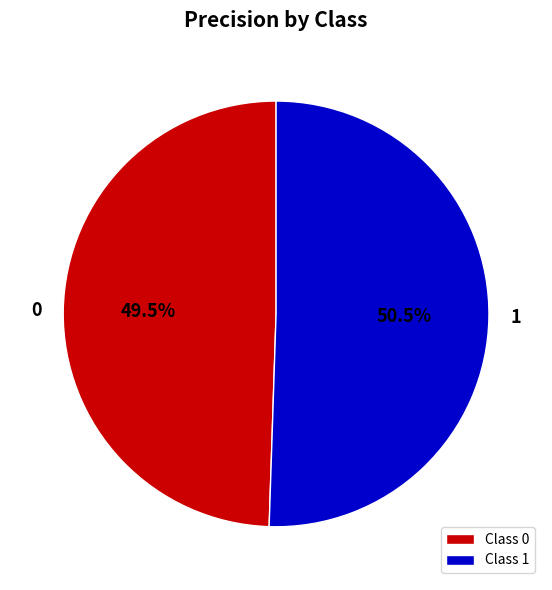

True or false: 1 accounts for 65% of the total.

False